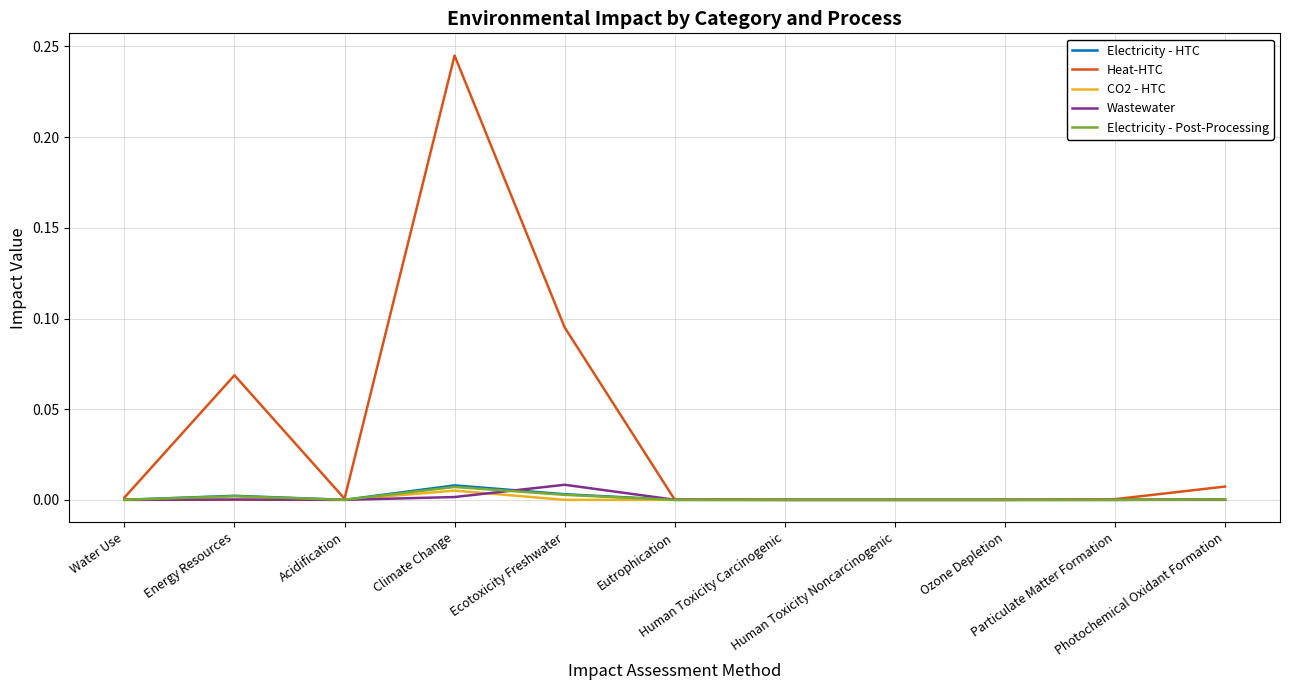

Which series has the largest range (max minus min)?

Heat-HTC